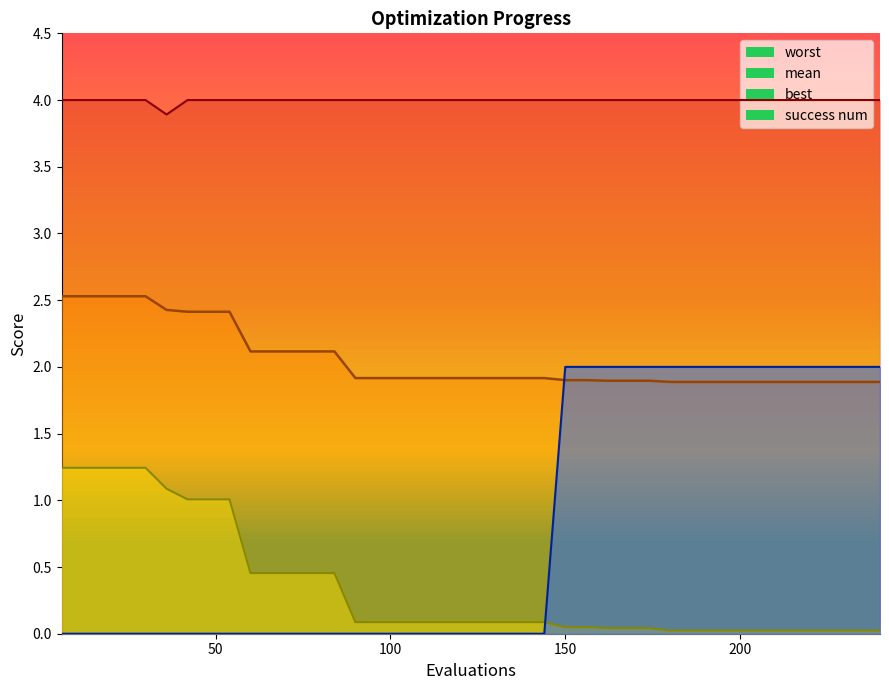

What is the maximum value for success num?

2.0